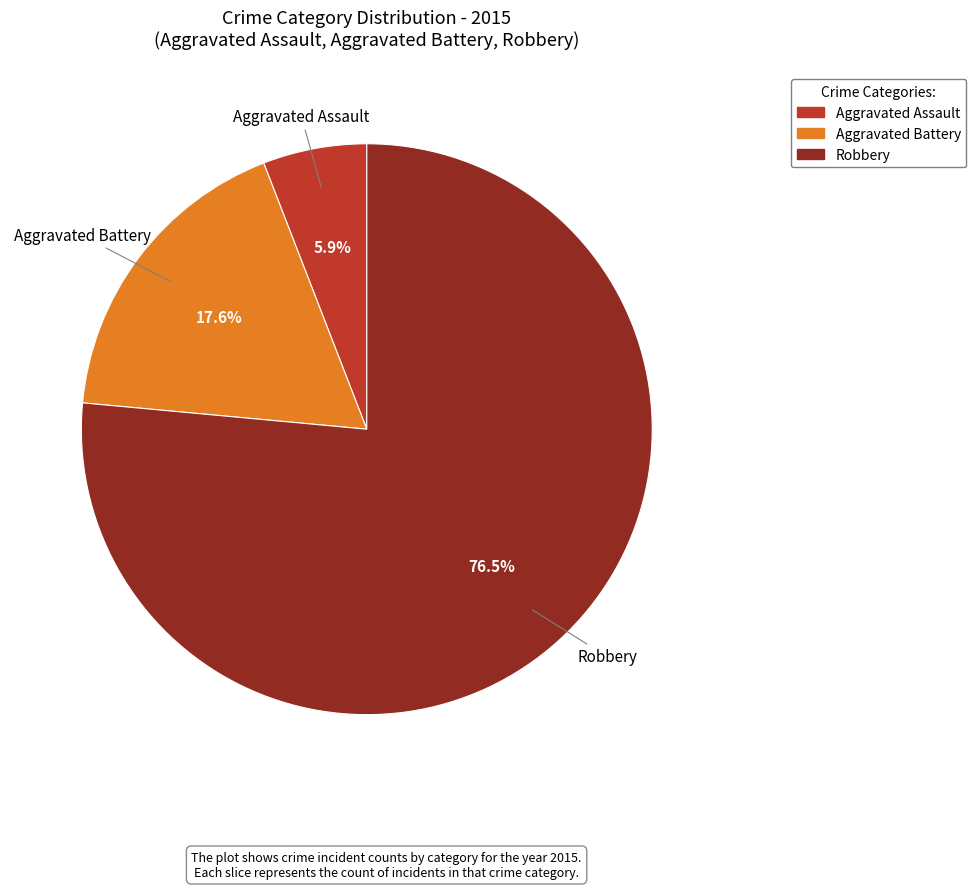

Count the number of slices in the pie.

3